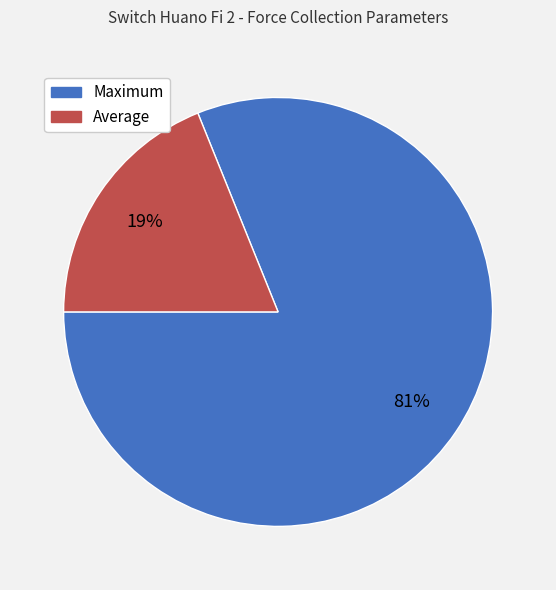

To the nearest percent, what is the difference between the largest and smallest slice percentages?

62%